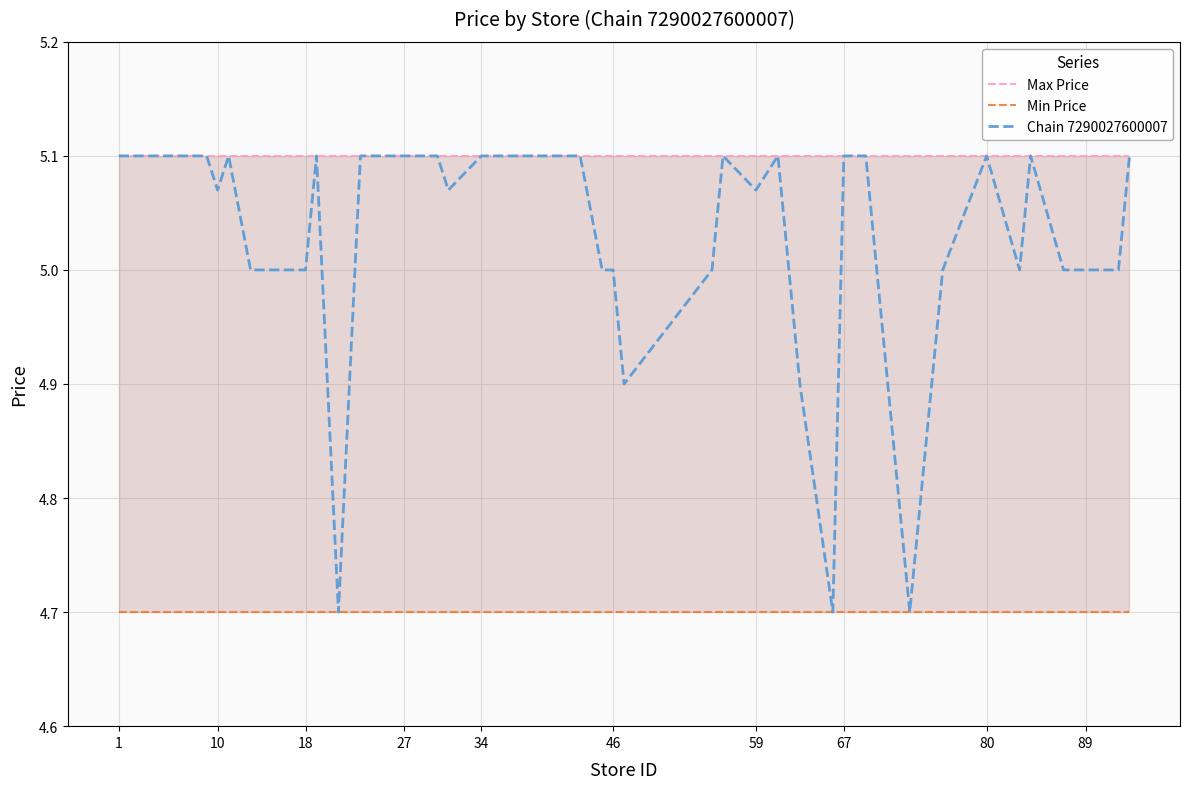

True or false: Chain 7290027600007 and Max Price intersect in this chart.

False